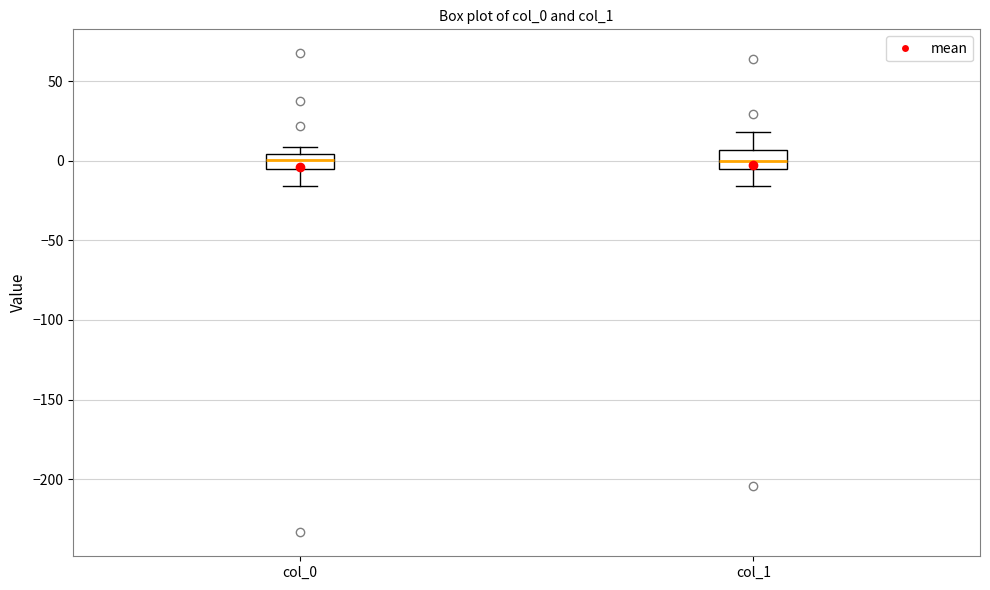

Where is the lower edge of the box for col_1 on the y-axis? The values are not printed on the chart, so give them approximately, as read against the axis.

-5